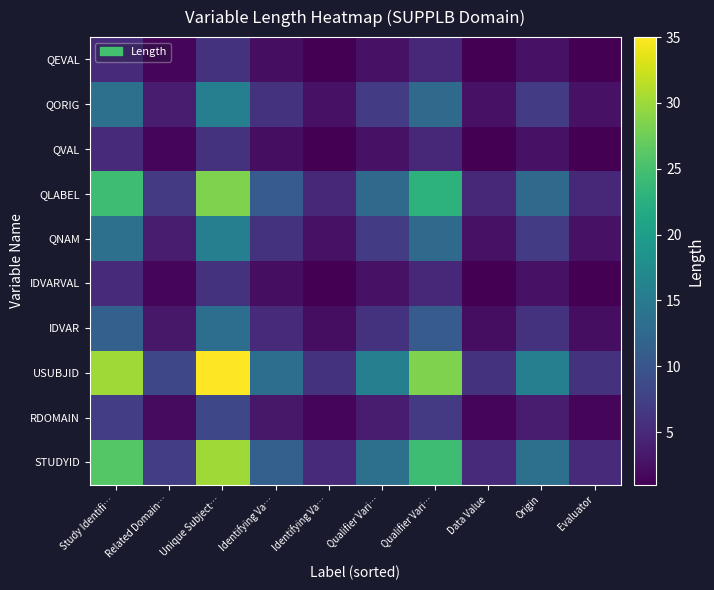

What is the smallest value displayed?

1.0